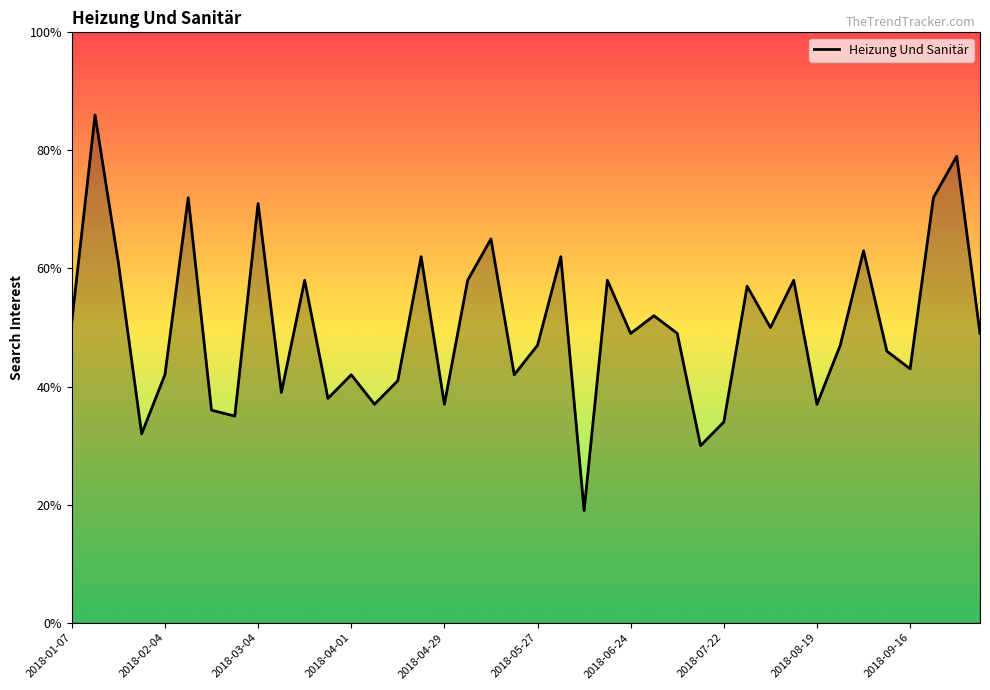

What is the difference between the maximum and minimum values?

67